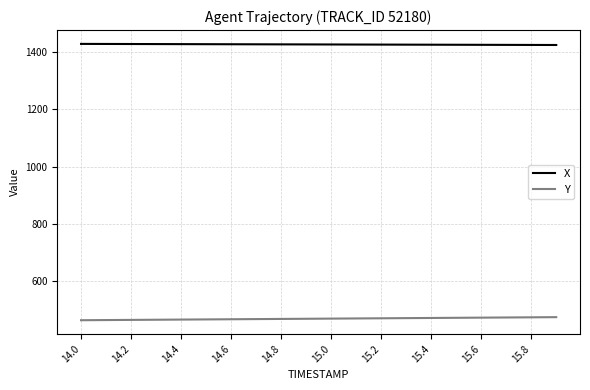

True or false: X and Y cross at least once.

False